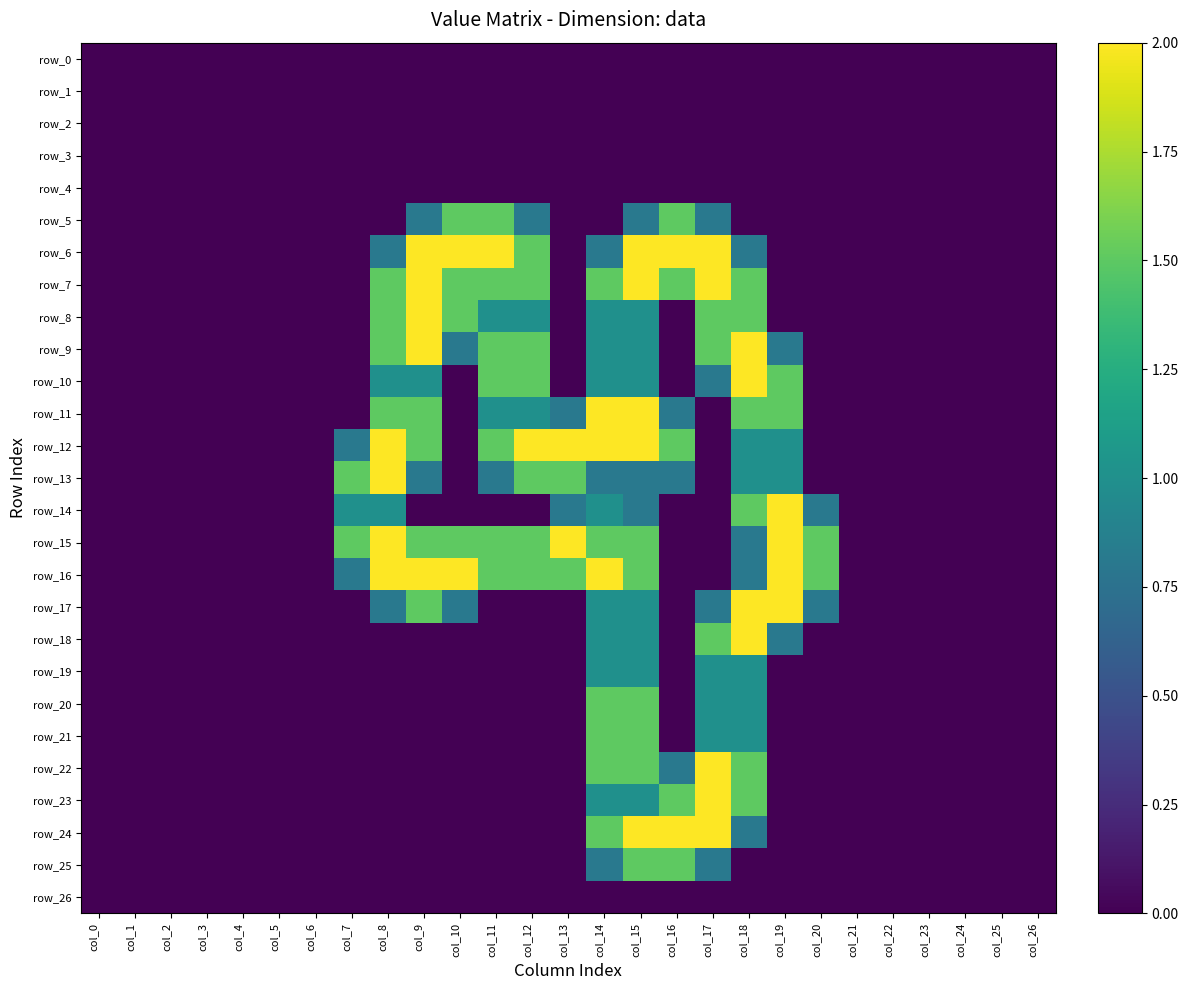

Reading left to right, list all the values displayed in this chart.

row_0: col_0=0.0	col_1=0.0	col_2=0.0	col_3=0.0	col_4=0.0	col_5=0.0	col_6=0.0	col_7=0.0	col_8=0.0	col_9=0.0	col_10=0.0	col_11=0.0	col_12=0.0	col_13=0.0	col_14=0.0	col_15=0.0	col_16=0.0	col_17=0.0	col_18=0.0	col_19=0.0	col_20=0.0	col_21=0.0	col_22=0.0	col_23=0.0	col_24=0.0	col_25=0.0	col_26=0.0
row_1: col_0=0.0	col_1=0.0	col_2=0.0	col_3=0.0	col_4=0.0	col_5=0.0	col_6=0.0	col_7=0.0	col_8=0.0	col_9=0.0	col_10=0.0	col_11=0.0	col_12=0.0	col_13=0.0	col_14=0.0	col_15=0.0	col_16=0.0	col_17=0.0	col_18=0.0	col_19=0.0	col_20=0.0	col_21=0.0	col_22=0.0	col_23=0.0	col_24=0.0	col_25=0.0	col_26=0.0
row_2: col_0=0.0	col_1=0.0	col_2=0.0	col_3=0.0	col_4=0.0	col_5=0.0	col_6=0.0	col_7=0.0	col_8=0.0	col_9=0.0	col_10=0.0	col_11=0.0	col_12=0.0	col_13=0.0	col_14=0.0	col_15=0.0	col_16=0.0	col_17=0.0	col_18=0.0	col_19=0.0	col_20=0.0	col_21=0.0	col_22=0.0	col_23=0.0	col_24=0.0	col_25=0.0	col_26=0.0
row_3: col_0=0.0	col_1=0.0	col_2=0.0	col_3=0.0	col_4=0.0	col_5=0.0	col_6=0.0	col_7=0.0	col_8=0.0	col_9=0.0	col_10=0.0	col_11=0.0	col_12=0.0	col_13=0.0	col_14=0.0	col_15=0.0	col_16=0.0	col_17=0.0	col_18=0.0	col_19=0.0	col_20=0.0	col_21=0.0	col_22=0.0	col_23=0.0	col_24=0.0	col_25=0.0	col_26=0.0
row_4: col_0=0.0	col_1=0.0	col_2=0.0	col_3=0.0	col_4=0.0	col_5=0.0	col_6=0.0	col_7=0.0	col_8=0.0	col_9=0.0	col_10=0.0	col_11=0.0	col_12=0.0	col_13=0.0	col_14=0.0	col_15=0.0	col_16=0.0	col_17=0.0	col_18=0.0	col_19=0.0	col_20=0.0	col_21=0.0	col_22=0.0	col_23=0.0	col_24=0.0	col_25=0.0	col_26=0.0
row_5: col_0=0.0	col_1=0.0	col_2=0.0	col_3=0.0	col_4=0.0	col_5=0.0	col_6=0.0	col_7=0.0	col_8=0.0	col_9=0.8	col_10=1.5	col_11=1.5	col_12=0.8	col_13=0.0	col_14=0.0	col_15=0.8	col_16=1.5	col_17=0.8	col_18=0.0	col_19=0.0	col_20=0.0	col_21=0.0	col_22=0.0	col_23=0.0	col_24=0.0	col_25=0.0	col_26=0.0
row_6: col_0=0.0	col_1=0.0	col_2=0.0	col_3=0.0	col_4=0.0	col_5=0.0	col_6=0.0	col_7=0.0	col_8=0.8	col_9=2.0	col_10=2.0	col_11=2.0	col_12=1.5	col_13=0.0	col_14=0.8	col_15=2.0	col_16=2.0	col_17=2.0	col_18=0.8	col_19=0.0	col_20=0.0	col_21=0.0	col_22=0.0	col_23=0.0	col_24=0.0	col_25=0.0	col_26=0.0
row_7: col_0=0.0	col_1=0.0	col_2=0.0	col_3=0.0	col_4=0.0	col_5=0.0	col_6=0.0	col_7=0.0	col_8=1.5	col_9=2.0	col_10=1.5	col_11=1.5	col_12=1.5	col_13=0.0	col_14=1.5	col_15=2.0	col_16=1.5	col_17=2.0	col_18=1.5	col_19=0.0	col_20=0.0	col_21=0.0	col_22=0.0	col_23=0.0	col_24=0.0	col_25=0.0	col_26=0.0
row_8: col_0=0.0	col_1=0.0	col_2=0.0	col_3=0.0	col_4=0.0	col_5=0.0	col_6=0.0	col_7=0.0	col_8=1.5	col_9=2.0	col_10=1.5	col_11=1.0	col_12=1.0	col_13=0.0	col_14=1.0	col_15=1.0	col_16=0.0	col_17=1.5	col_18=1.5	col_19=0.0	col_20=0.0	col_21=0.0	col_22=0.0	col_23=0.0	col_24=0.0	col_25=0.0	col_26=0.0
row_9: col_0=0.0	col_1=0.0	col_2=0.0	col_3=0.0	col_4=0.0	col_5=0.0	col_6=0.0	col_7=0.0	col_8=1.5	col_9=2.0	col_10=0.8	col_11=1.5	col_12=1.5	col_13=0.0	col_14=1.0	col_15=1.0	col_16=0.0	col_17=1.5	col_18=2.0	col_19=0.8	col_20=0.0	col_21=0.0	col_22=0.0	col_23=0.0	col_24=0.0	col_25=0.0	col_26=0.0
row_10: col_0=0.0	col_1=0.0	col_2=0.0	col_3=0.0	col_4=0.0	col_5=0.0	col_6=0.0	col_7=0.0	col_8=1.0	col_9=1.0	col_10=0.0	col_11=1.5	col_12=1.5	col_13=0.0	col_14=1.0	col_15=1.0	col_16=0.0	col_17=0.8	col_18=2.0	col_19=1.5	col_20=0.0	col_21=0.0	col_22=0.0	col_23=0.0	col_24=0.0	col_25=0.0	col_26=0.0
row_11: col_0=0.0	col_1=0.0	col_2=0.0	col_3=0.0	col_4=0.0	col_5=0.0	col_6=0.0	col_7=0.0	col_8=1.5	col_9=1.5	col_10=0.0	col_11=1.0	col_12=1.0	col_13=0.8	col_14=2.0	col_15=2.0	col_16=0.8	col_17=0.0	col_18=1.5	col_19=1.5	col_20=0.0	col_21=0.0	col_22=0.0	col_23=0.0	col_24=0.0	col_25=0.0	col_26=0.0
row_12: col_0=0.0	col_1=0.0	col_2=0.0	col_3=0.0	col_4=0.0	col_5=0.0	col_6=0.0	col_7=0.8	col_8=2.0	col_9=1.5	col_10=0.0	col_11=1.5	col_12=2.0	col_13=2.0	col_14=2.0	col_15=2.0	col_16=1.5	col_17=0.0	col_18=1.0	col_19=1.0	col_20=0.0	col_21=0.0	col_22=0.0	col_23=0.0	col_24=0.0	col_25=0.0	col_26=0.0
row_13: col_0=0.0	col_1=0.0	col_2=0.0	col_3=0.0	col_4=0.0	col_5=0.0	col_6=0.0	col_7=1.5	col_8=2.0	col_9=0.8	col_10=0.0	col_11=0.8	col_12=1.5	col_13=1.5	col_14=0.8	col_15=0.8	col_16=0.8	col_17=0.0	col_18=1.0	col_19=1.0	col_20=0.0	col_21=0.0	col_22=0.0	col_23=0.0	col_24=0.0	col_25=0.0	col_26=0.0
row_14: col_0=0.0	col_1=0.0	col_2=0.0	col_3=0.0	col_4=0.0	col_5=0.0	col_6=0.0	col_7=1.0	col_8=1.0	col_9=0.0	col_10=0.0	col_11=0.0	col_12=0.0	col_13=0.8	col_14=1.0	col_15=0.8	col_16=0.0	col_17=0.0	col_18=1.5	col_19=2.0	col_20=0.8	col_21=0.0	col_22=0.0	col_23=0.0	col_24=0.0	col_25=0.0	col_26=0.0
row_15: col_0=0.0	col_1=0.0	col_2=0.0	col_3=0.0	col_4=0.0	col_5=0.0	col_6=0.0	col_7=1.5	col_8=2.0	col_9=1.5	col_10=1.5	col_11=1.5	col_12=1.5	col_13=2.0	col_14=1.5	col_15=1.5	col_16=0.0	col_17=0.0	col_18=0.8	col_19=2.0	col_20=1.5	col_21=0.0	col_22=0.0	col_23=0.0	col_24=0.0	col_25=0.0	col_26=0.0
row_16: col_0=0.0	col_1=0.0	col_2=0.0	col_3=0.0	col_4=0.0	col_5=0.0	col_6=0.0	col_7=0.8	col_8=2.0	col_9=2.0	col_10=2.0	col_11=1.5	col_12=1.5	col_13=1.5	col_14=2.0	col_15=1.5	col_16=0.0	col_17=0.0	col_18=0.8	col_19=2.0	col_20=1.5	col_21=0.0	col_22=0.0	col_23=0.0	col_24=0.0	col_25=0.0	col_26=0.0
row_17: col_0=0.0	col_1=0.0	col_2=0.0	col_3=0.0	col_4=0.0	col_5=0.0	col_6=0.0	col_7=0.0	col_8=0.8	col_9=1.5	col_10=0.8	col_11=0.0	col_12=0.0	col_13=0.0	col_14=1.0	col_15=1.0	col_16=0.0	col_17=0.8	col_18=2.0	col_19=2.0	col_20=0.8	col_21=0.0	col_22=0.0	col_23=0.0	col_24=0.0	col_25=0.0	col_26=0.0
row_18: col_0=0.0	col_1=0.0	col_2=0.0	col_3=0.0	col_4=0.0	col_5=0.0	col_6=0.0	col_7=0.0	col_8=0.0	col_9=0.0	col_10=0.0	col_11=0.0	col_12=0.0	col_13=0.0	col_14=1.0	col_15=1.0	col_16=0.0	col_17=1.5	col_18=2.0	col_19=0.8	col_20=0.0	col_21=0.0	col_22=0.0	col_23=0.0	col_24=0.0	col_25=0.0	col_26=0.0
row_19: col_0=0.0	col_1=0.0	col_2=0.0	col_3=0.0	col_4=0.0	col_5=0.0	col_6=0.0	col_7=0.0	col_8=0.0	col_9=0.0	col_10=0.0	col_11=0.0	col_12=0.0	col_13=0.0	col_14=1.0	col_15=1.0	col_16=0.0	col_17=1.0	col_18=1.0	col_19=0.0	col_20=0.0	col_21=0.0	col_22=0.0	col_23=0.0	col_24=0.0	col_25=0.0	col_26=0.0
row_20: col_0=0.0	col_1=0.0	col_2=0.0	col_3=0.0	col_4=0.0	col_5=0.0	col_6=0.0	col_7=0.0	col_8=0.0	col_9=0.0	col_10=0.0	col_11=0.0	col_12=0.0	col_13=0.0	col_14=1.5	col_15=1.5	col_16=0.0	col_17=1.0	col_18=1.0	col_19=0.0	col_20=0.0	col_21=0.0	col_22=0.0	col_23=0.0	col_24=0.0	col_25=0.0	col_26=0.0
row_21: col_0=0.0	col_1=0.0	col_2=0.0	col_3=0.0	col_4=0.0	col_5=0.0	col_6=0.0	col_7=0.0	col_8=0.0	col_9=0.0	col_10=0.0	col_11=0.0	col_12=0.0	col_13=0.0	col_14=1.5	col_15=1.5	col_16=0.0	col_17=1.0	col_18=1.0	col_19=0.0	col_20=0.0	col_21=0.0	col_22=0.0	col_23=0.0	col_24=0.0	col_25=0.0	col_26=0.0
row_22: col_0=0.0	col_1=0.0	col_2=0.0	col_3=0.0	col_4=0.0	col_5=0.0	col_6=0.0	col_7=0.0	col_8=0.0	col_9=0.0	col_10=0.0	col_11=0.0	col_12=0.0	col_13=0.0	col_14=1.5	col_15=1.5	col_16=0.8	col_17=2.0	col_18=1.5	col_19=0.0	col_20=0.0	col_21=0.0	col_22=0.0	col_23=0.0	col_24=0.0	col_25=0.0	col_26=0.0
row_23: col_0=0.0	col_1=0.0	col_2=0.0	col_3=0.0	col_4=0.0	col_5=0.0	col_6=0.0	col_7=0.0	col_8=0.0	col_9=0.0	col_10=0.0	col_11=0.0	col_12=0.0	col_13=0.0	col_14=1.0	col_15=1.0	col_16=1.5	col_17=2.0	col_18=1.5	col_19=0.0	col_20=0.0	col_21=0.0	col_22=0.0	col_23=0.0	col_24=0.0	col_25=0.0	col_26=0.0
row_24: col_0=0.0	col_1=0.0	col_2=0.0	col_3=0.0	col_4=0.0	col_5=0.0	col_6=0.0	col_7=0.0	col_8=0.0	col_9=0.0	col_10=0.0	col_11=0.0	col_12=0.0	col_13=0.0	col_14=1.5	col_15=2.0	col_16=2.0	col_17=2.0	col_18=0.8	col_19=0.0	col_20=0.0	col_21=0.0	col_22=0.0	col_23=0.0	col_24=0.0	col_25=0.0	col_26=0.0
row_25: col_0=0.0	col_1=0.0	col_2=0.0	col_3=0.0	col_4=0.0	col_5=0.0	col_6=0.0	col_7=0.0	col_8=0.0	col_9=0.0	col_10=0.0	col_11=0.0	col_12=0.0	col_13=0.0	col_14=0.8	col_15=1.5	col_16=1.5	col_17=0.8	col_18=0.0	col_19=0.0	col_20=0.0	col_21=0.0	col_22=0.0	col_23=0.0	col_24=0.0	col_25=0.0	col_26=0.0
row_26: col_0=0.0	col_1=0.0	col_2=0.0	col_3=0.0	col_4=0.0	col_5=0.0	col_6=0.0	col_7=0.0	col_8=0.0	col_9=0.0	col_10=0.0	col_11=0.0	col_12=0.0	col_13=0.0	col_14=0.0	col_15=0.0	col_16=0.0	col_17=0.0	col_18=0.0	col_19=0.0	col_20=0.0	col_21=0.0	col_22=0.0	col_23=0.0	col_24=0.0	col_25=0.0	col_26=0.0